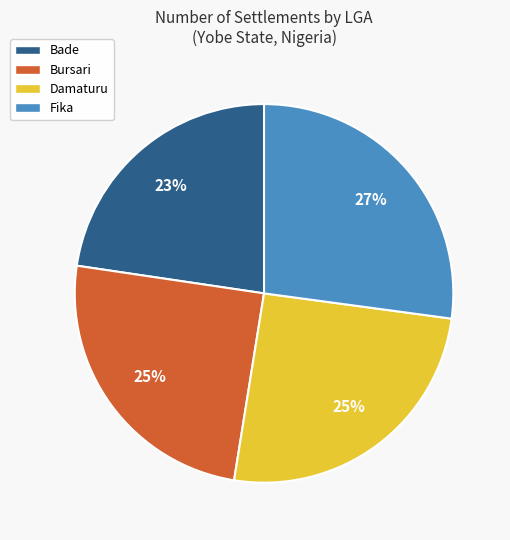

True or false: Fika accounts for 27% of the total.

True